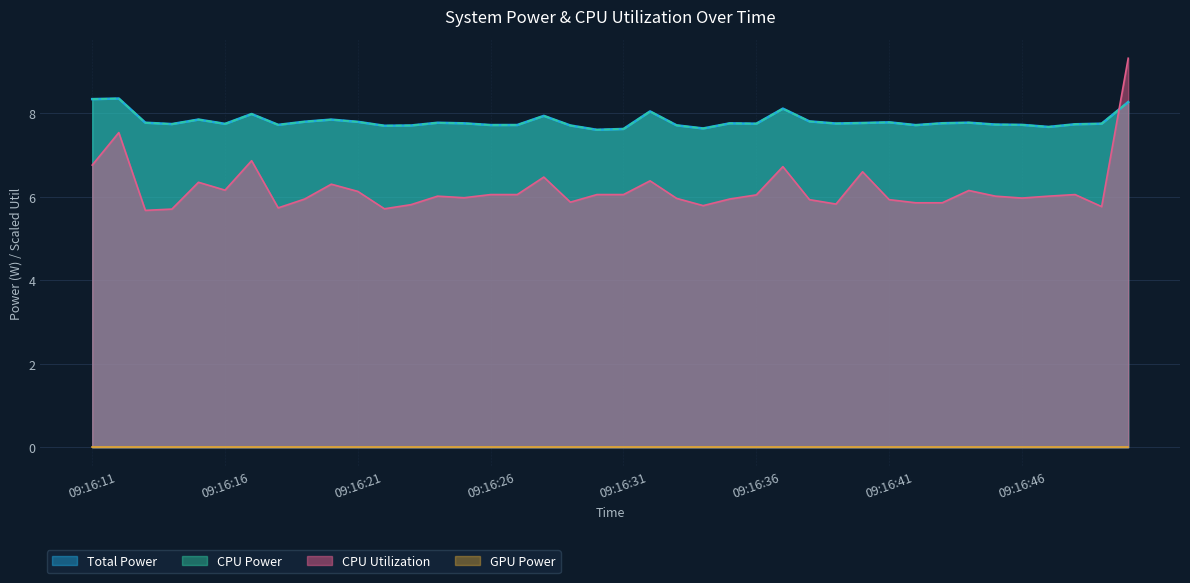

At which label does GPU Power reach its minimum?

09:16:11